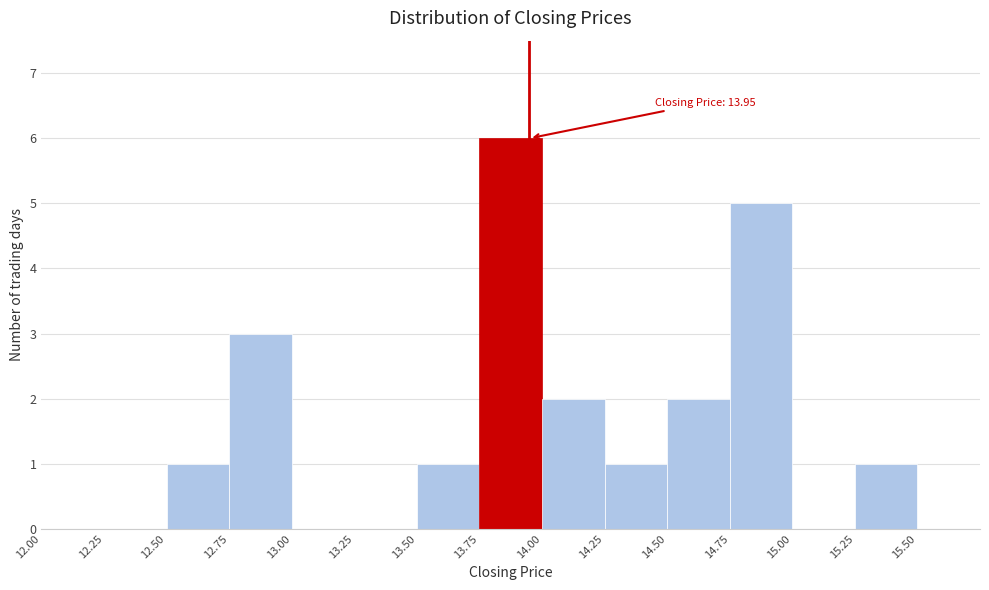

Which range on the x-axis has the tallest bar?

13.75 to 14.00